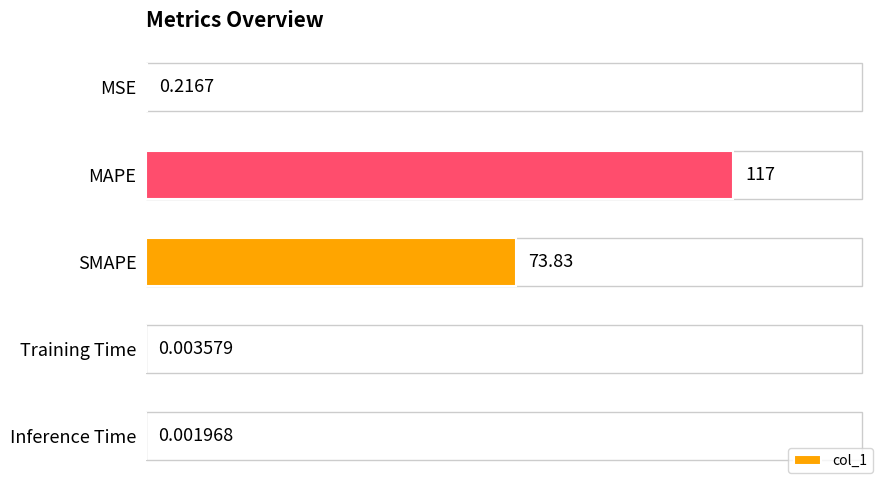

Which category has the highest value across all series?

MAPE